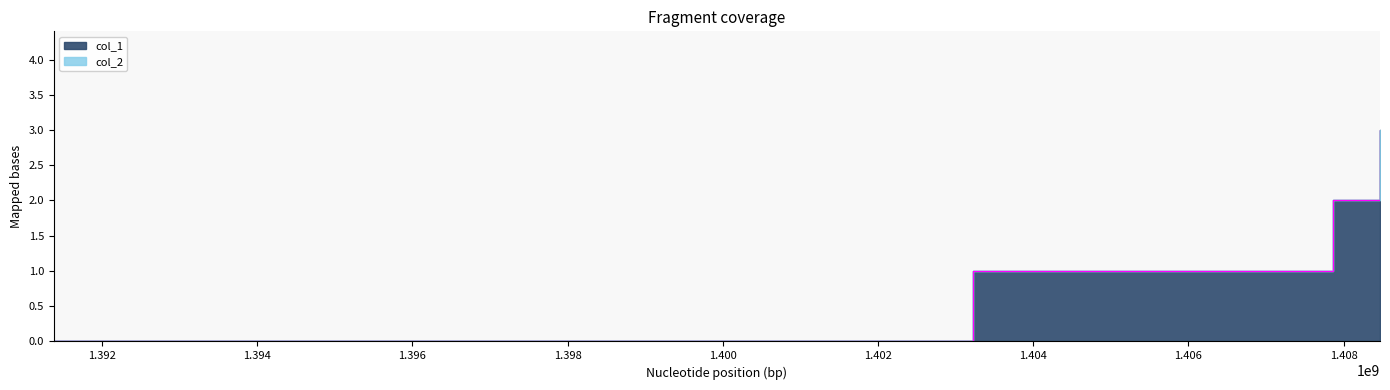

Does the chart have visible grid lines?

No